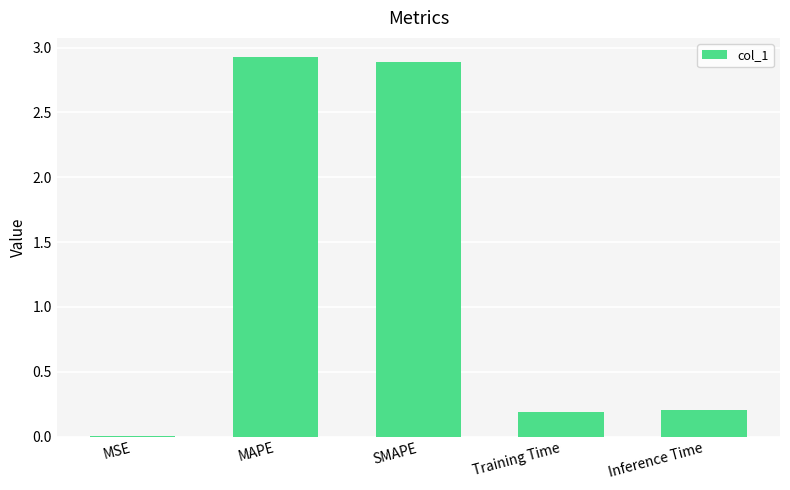

What is the approximate value at SMAPE?

2.9